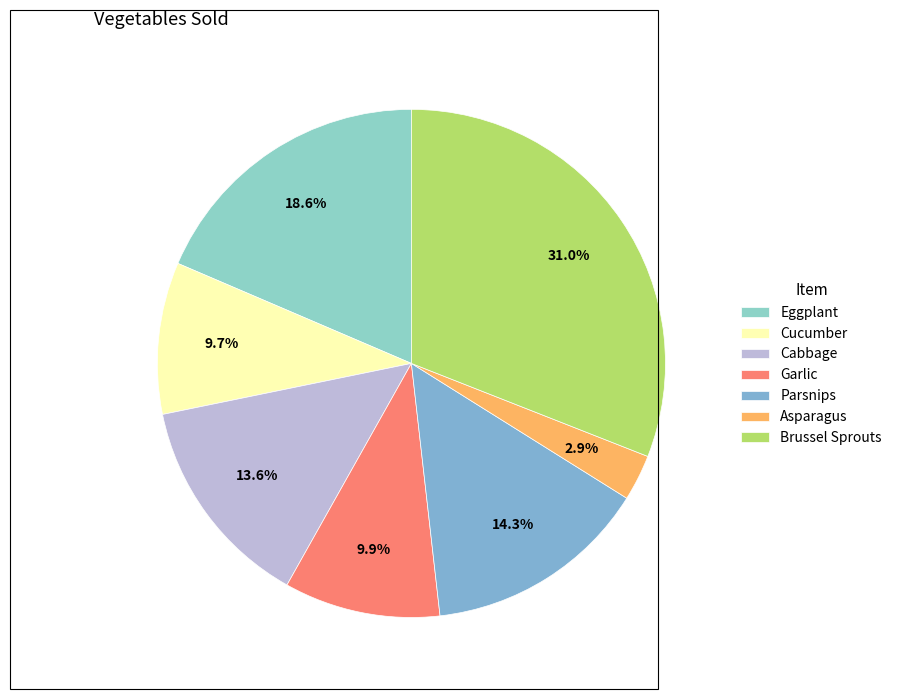

Between Parsnips and Cabbage, which is larger?

Parsnips